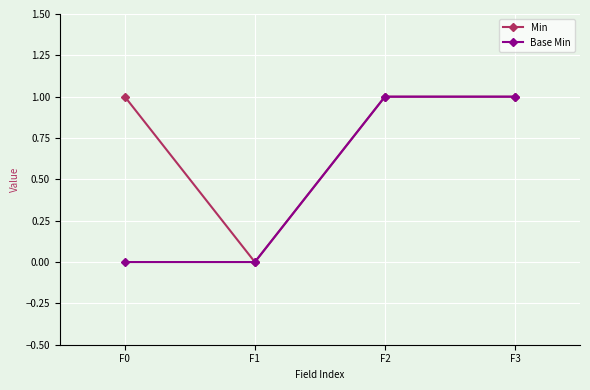

At F0, list the series in order from smallest to largest.

Base Min, Min